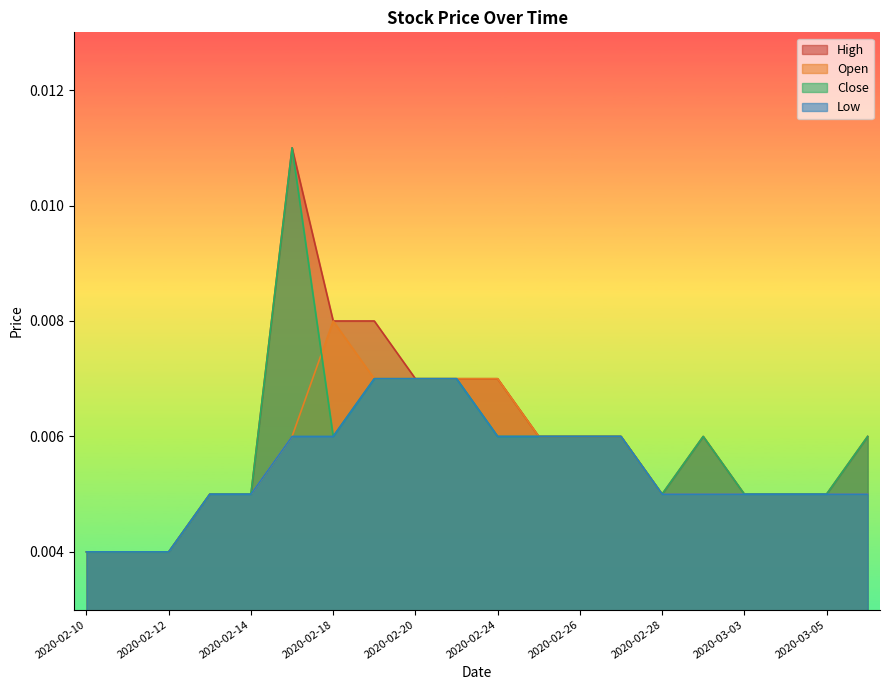

Is the value of Close at 2020-02-10 greater than the value of Low at 2020-03-05?

No